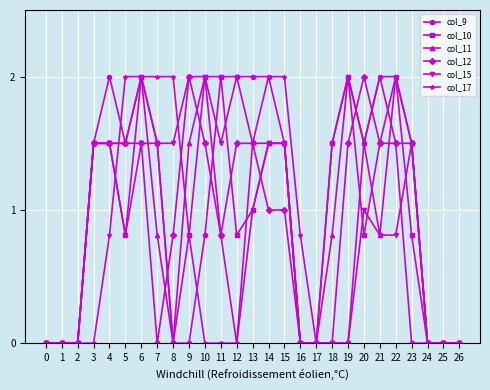

What is the greatest value displayed?

2.0